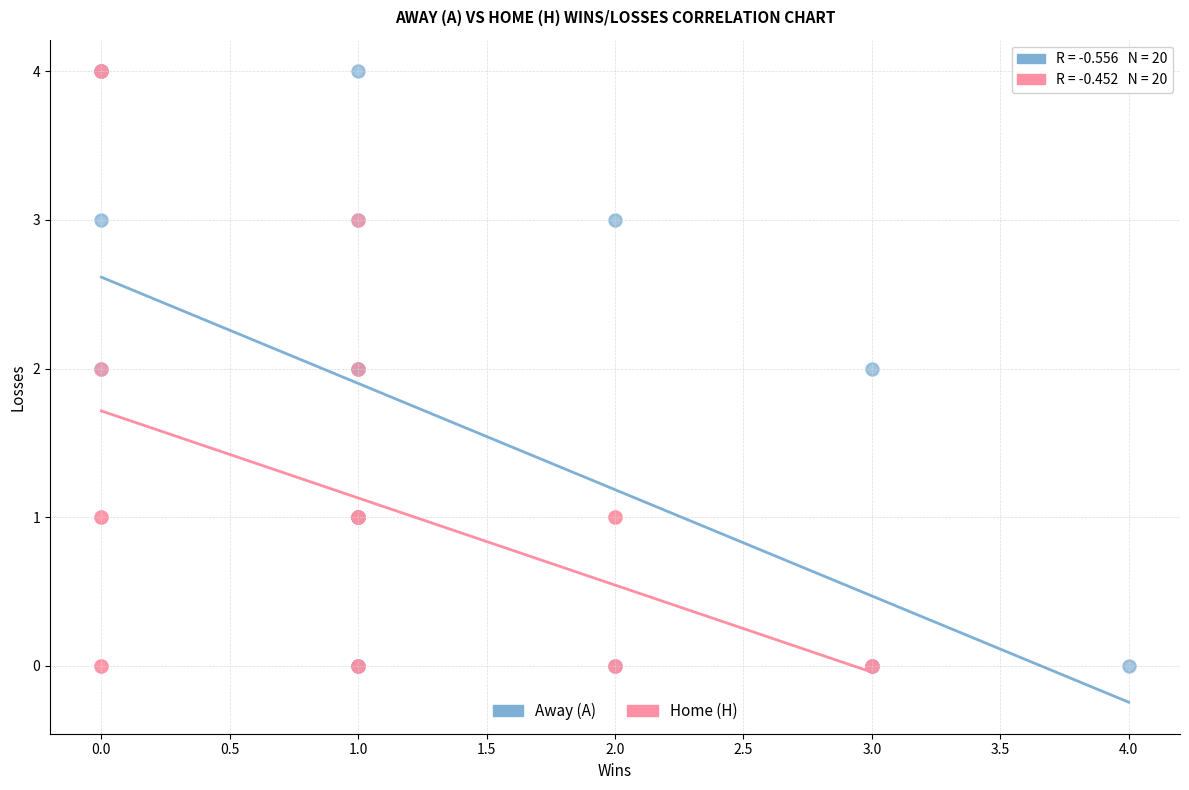

What are all the series names shown in the legend?

Away (A), Home (H)